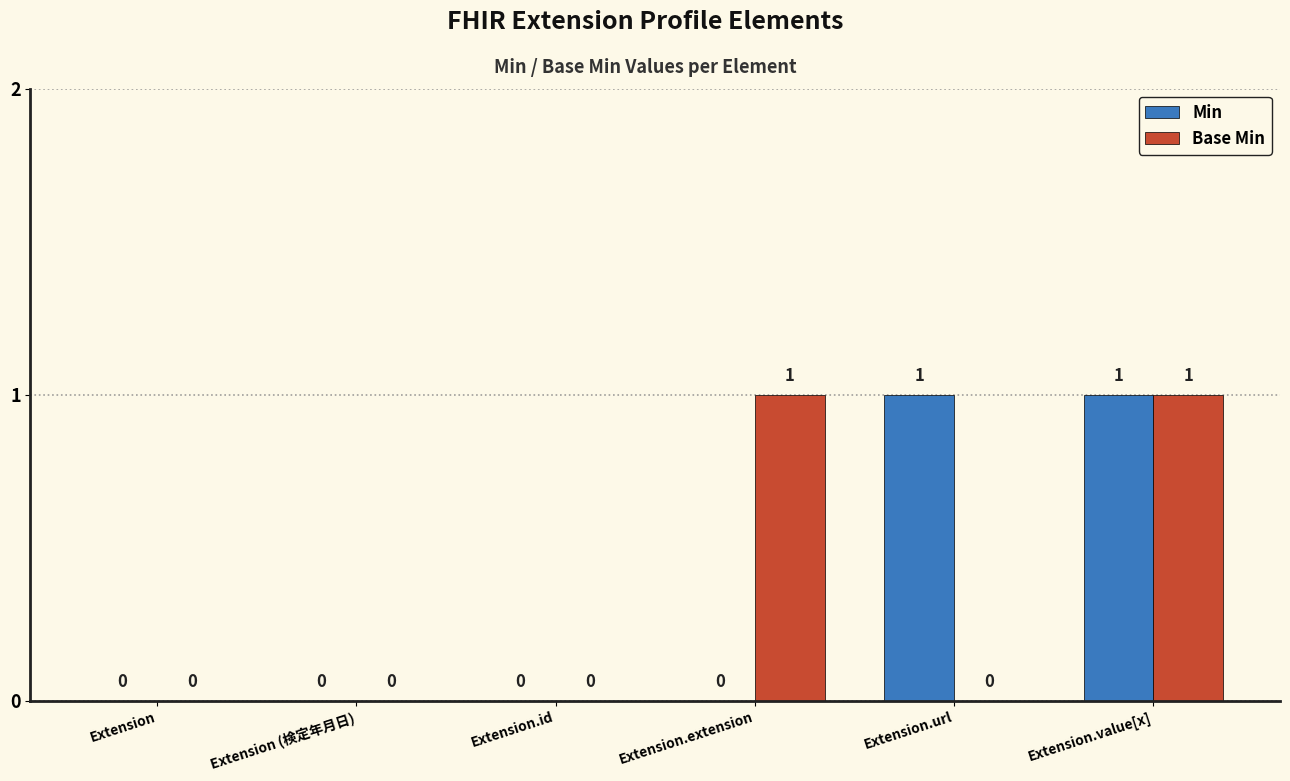

True or false: Base Min has a value of 0 at Extension.url.

True